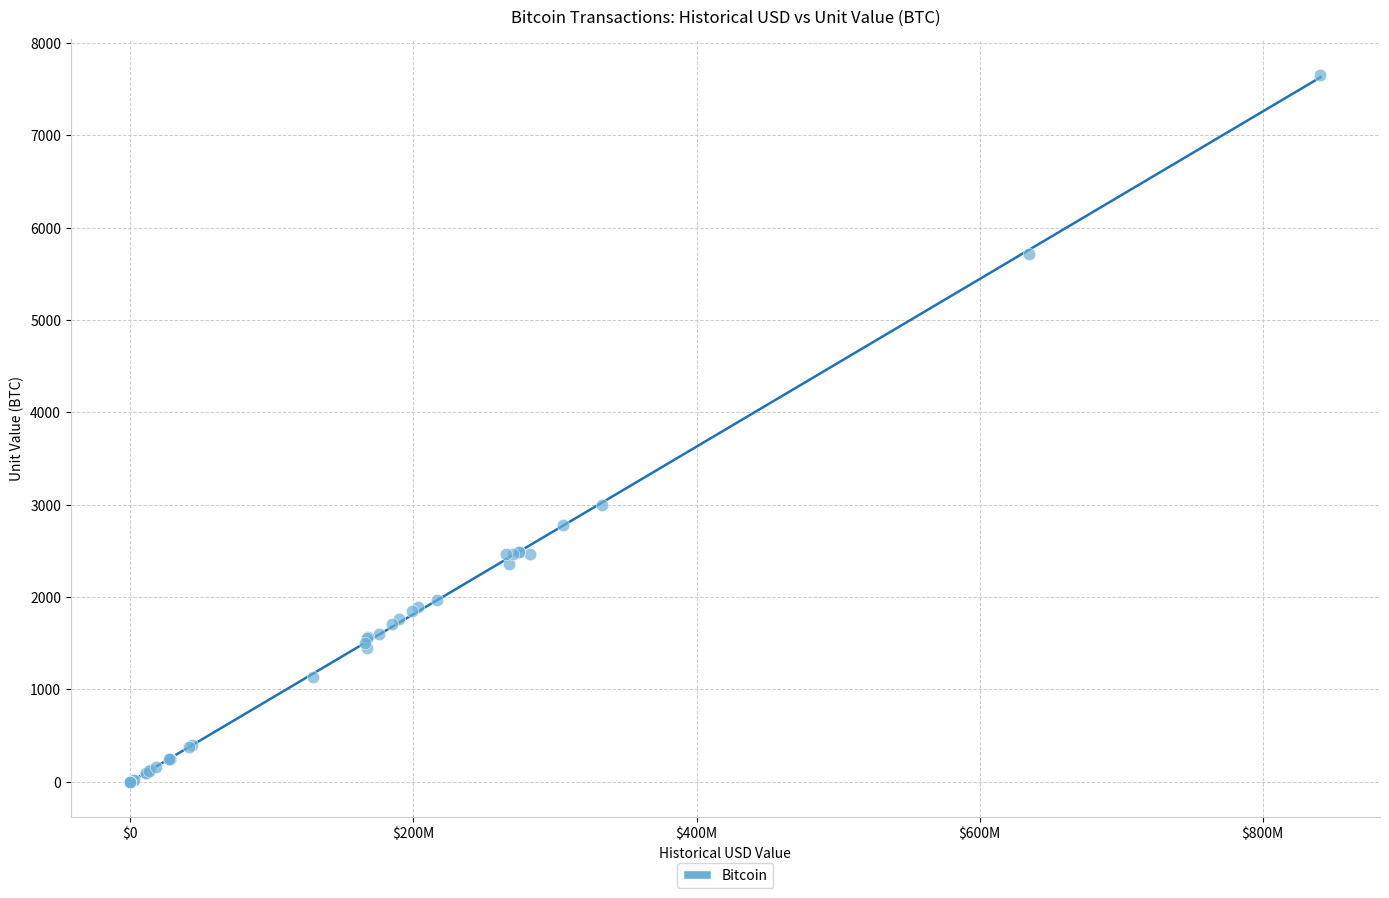

What Y value in the scatter plot is closest to 3829?

3000.0